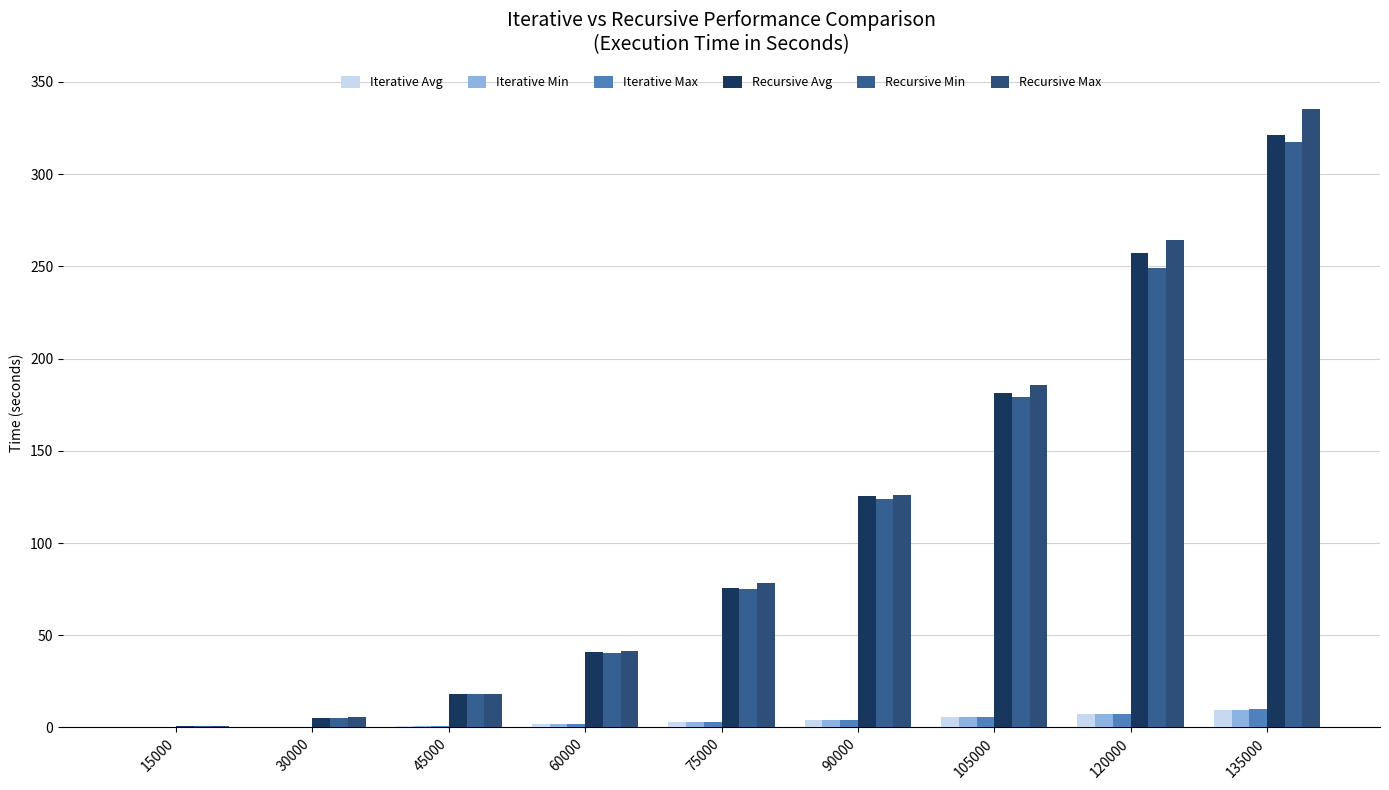

Is the value of Iterative Min at 45000 greater than the value of Iterative Max at 30000?

Yes